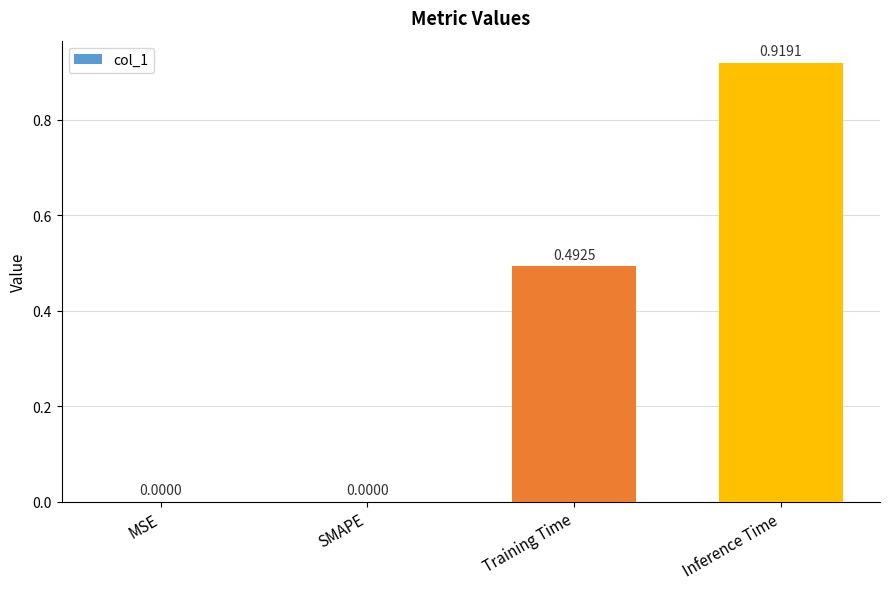

Which label corresponds to the largest value in the chart?

Inference Time